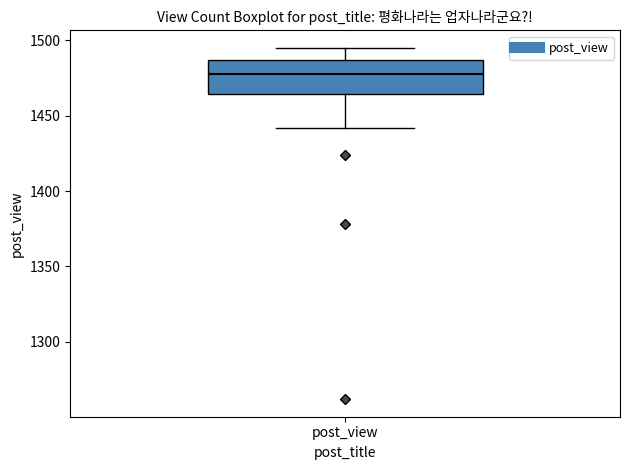

Read this box plot against the y-axis: the position of the median line, the range covered by the box, and the ends of both whiskers. The values are not printed on the chart, so give them approximately, as read against the axis.

median 1480, box 1465 to 1485, whiskers 1440 to 1495